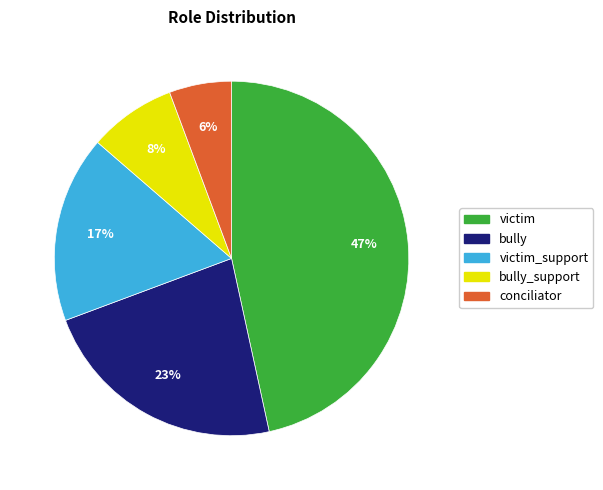

Is there a majority slice in this chart?

No